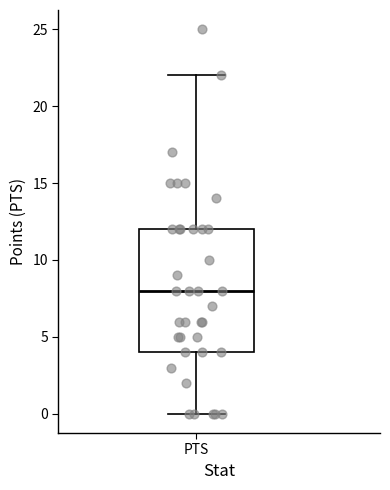

Transcribe this box plot: give where the median line is, the range the box spans, and where the two whiskers end, as read against the y-axis. The values are not printed on the chart, so give them approximately, as read against the axis.

median 8, box 4 to 12, whiskers 0 to 22